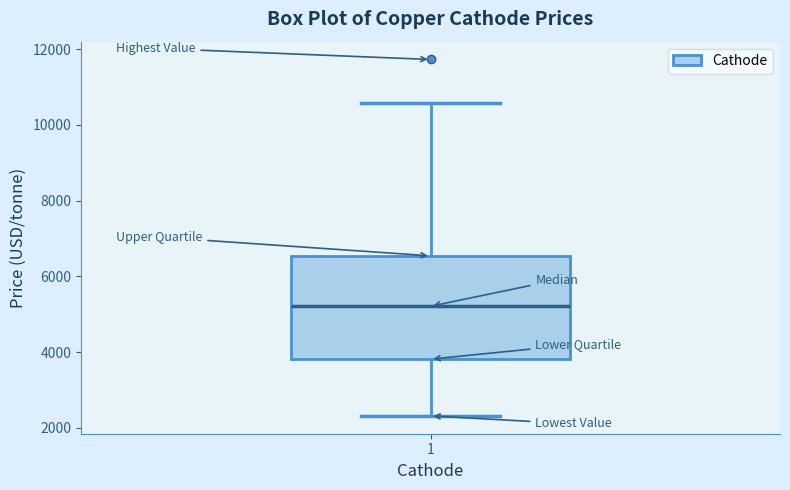

Read this box plot against the y-axis: the position of the median line, the range covered by the box, and the ends of both whiskers. The values are not printed on the chart, so give them approximately, as read against the axis.

median 5200, box 3800 to 6600, whiskers 2400 to 10600